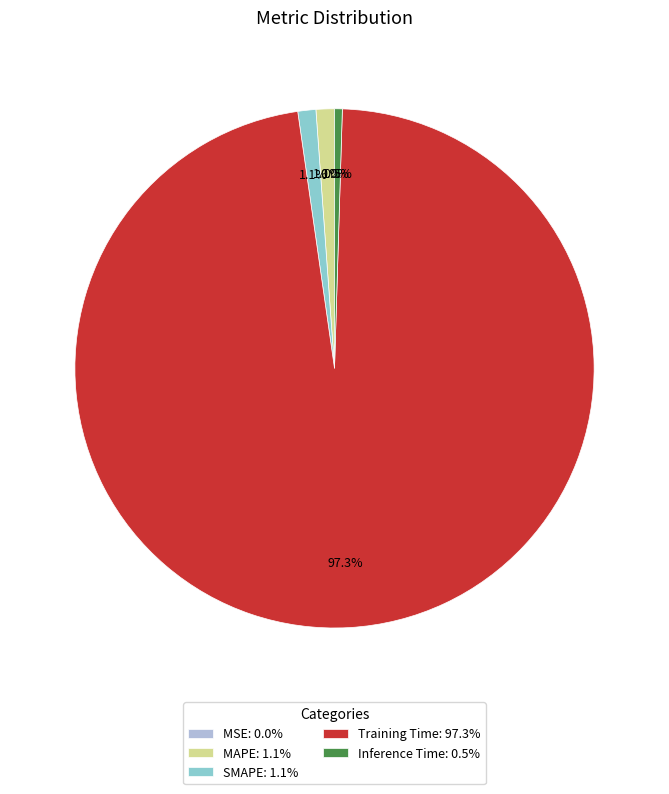

Combined, what portion of the pie is SMAPE and MAPE?

2.3%